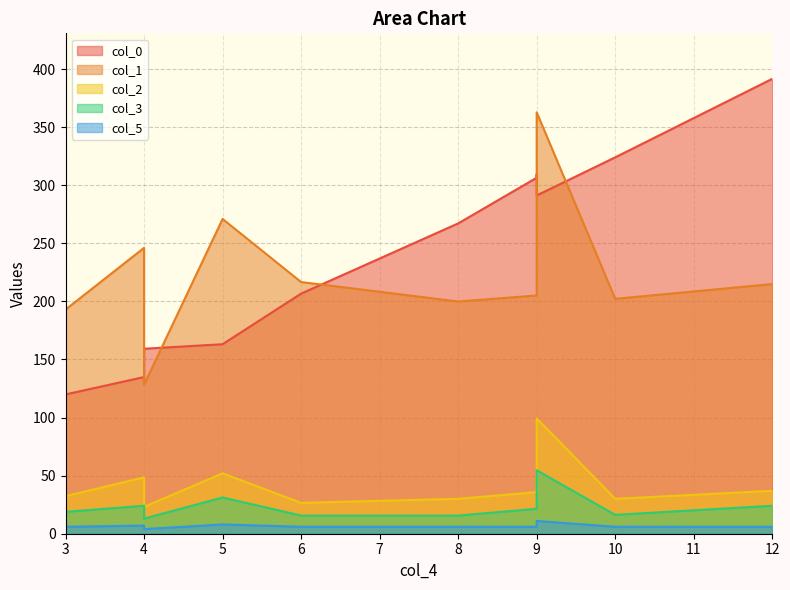

True or false: col_5 and col_1 intersect in this chart.

False